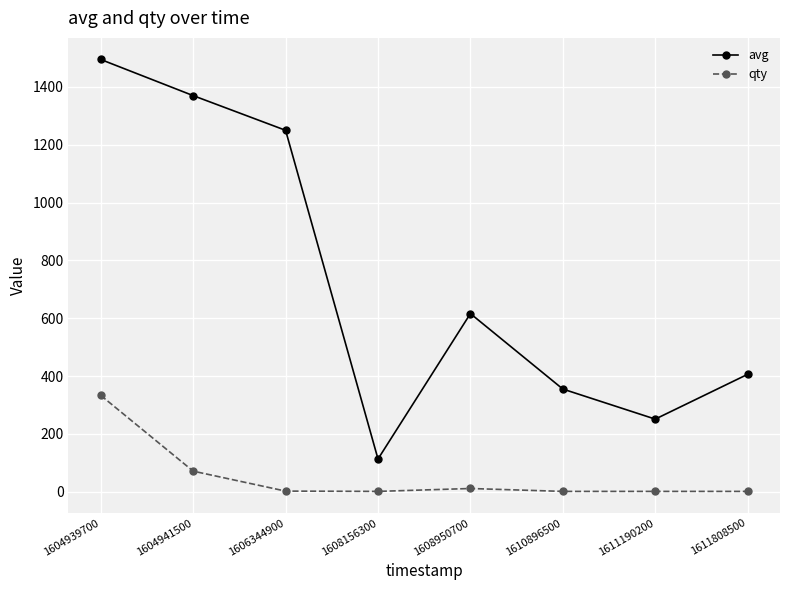

How many lines are shown in the chart?

2